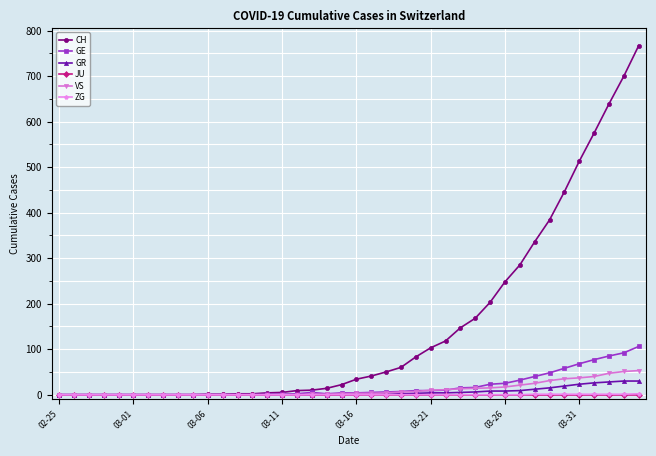

What is the greatest value displayed?

767